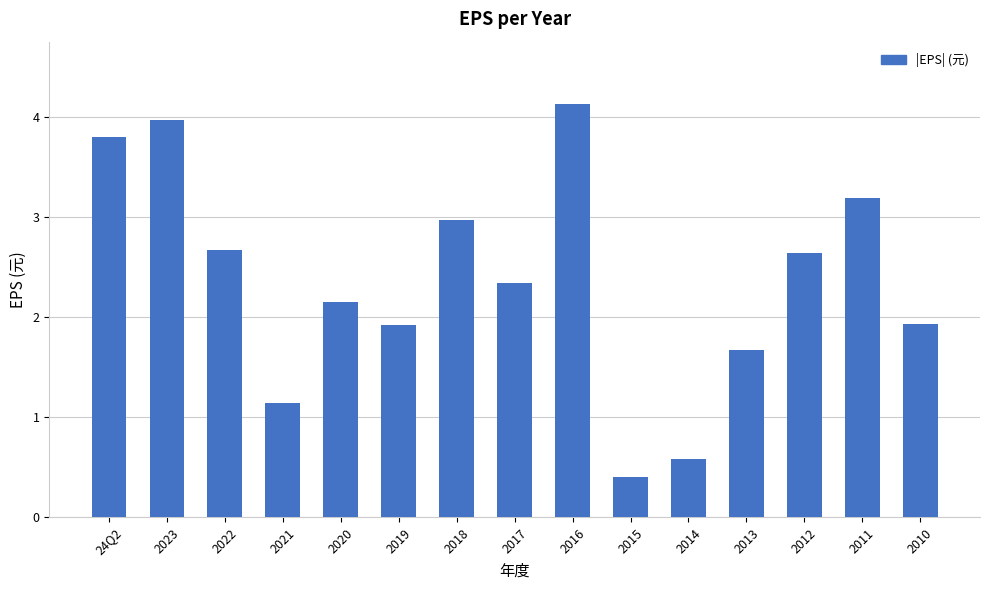

At which category does the chart reach its peak across all series?

2016